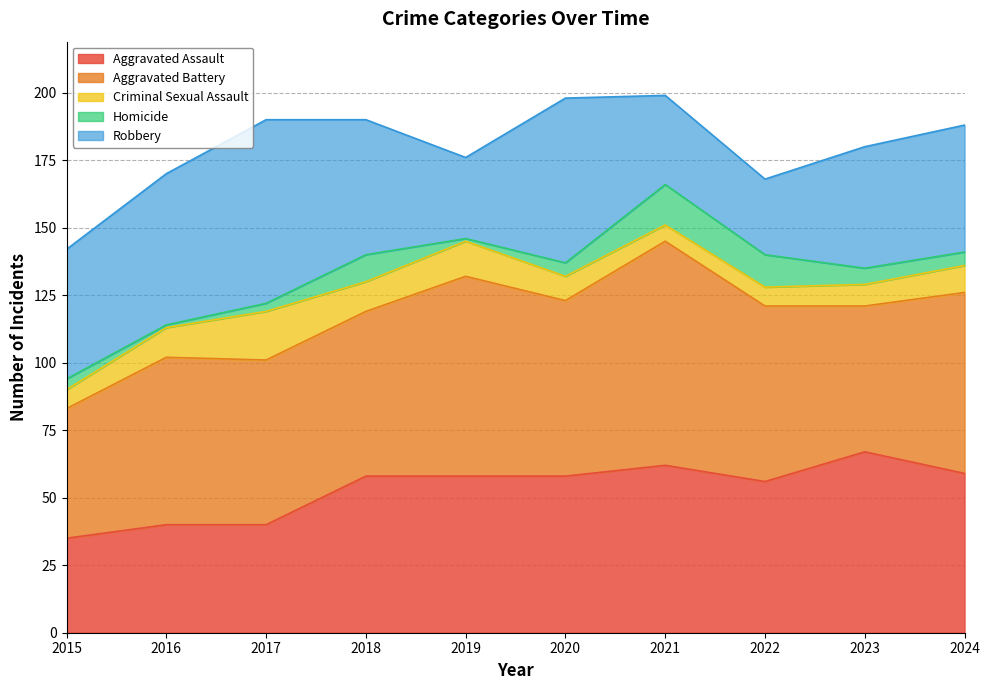

Does the chart have visible grid lines?

Yes